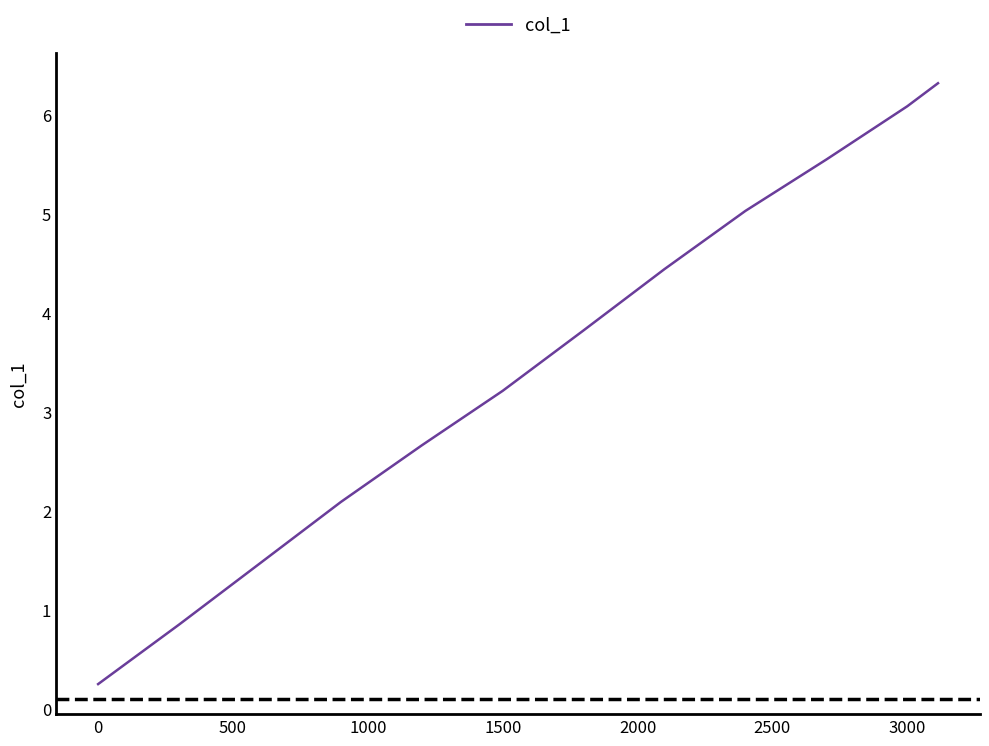

What is the maximum value shown in the chart?

6.3